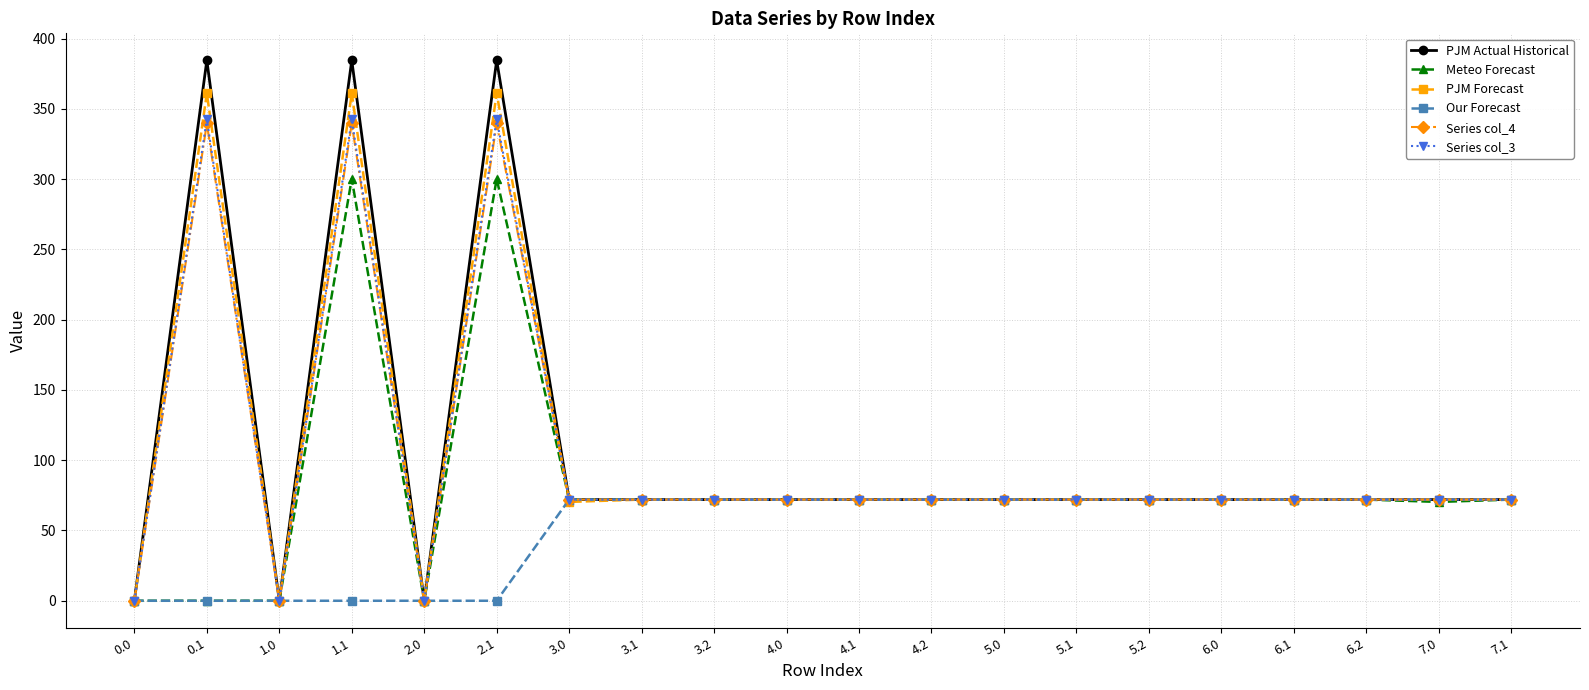

The value of Series col_4 at 5.1 is 16.6. True or false?

False